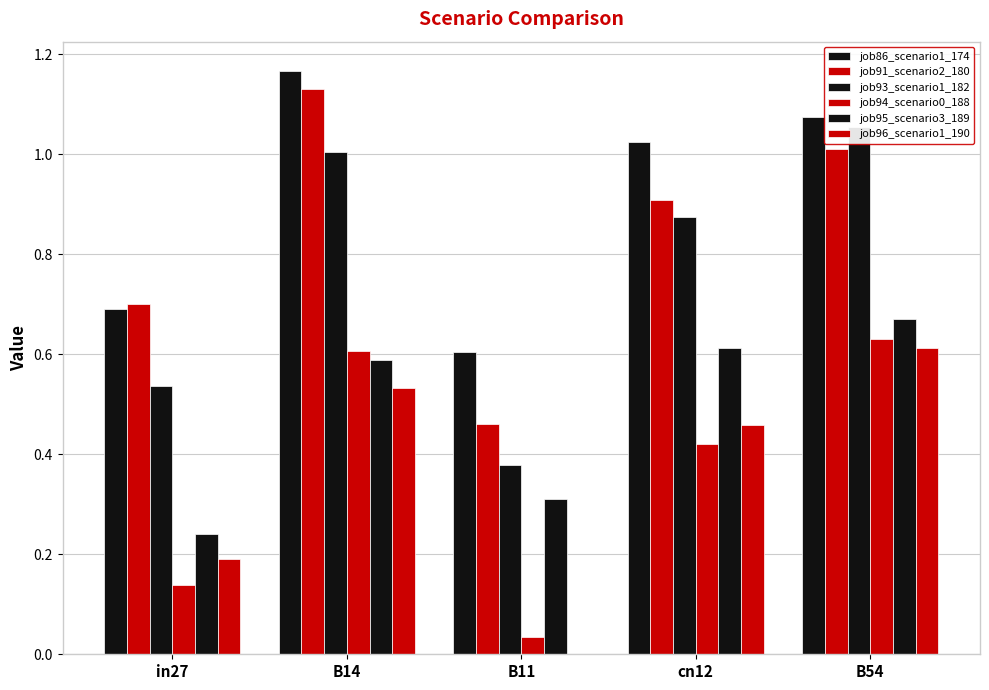

True or false: job96_scenario1_190 has a value of 0.2 at B11.

False